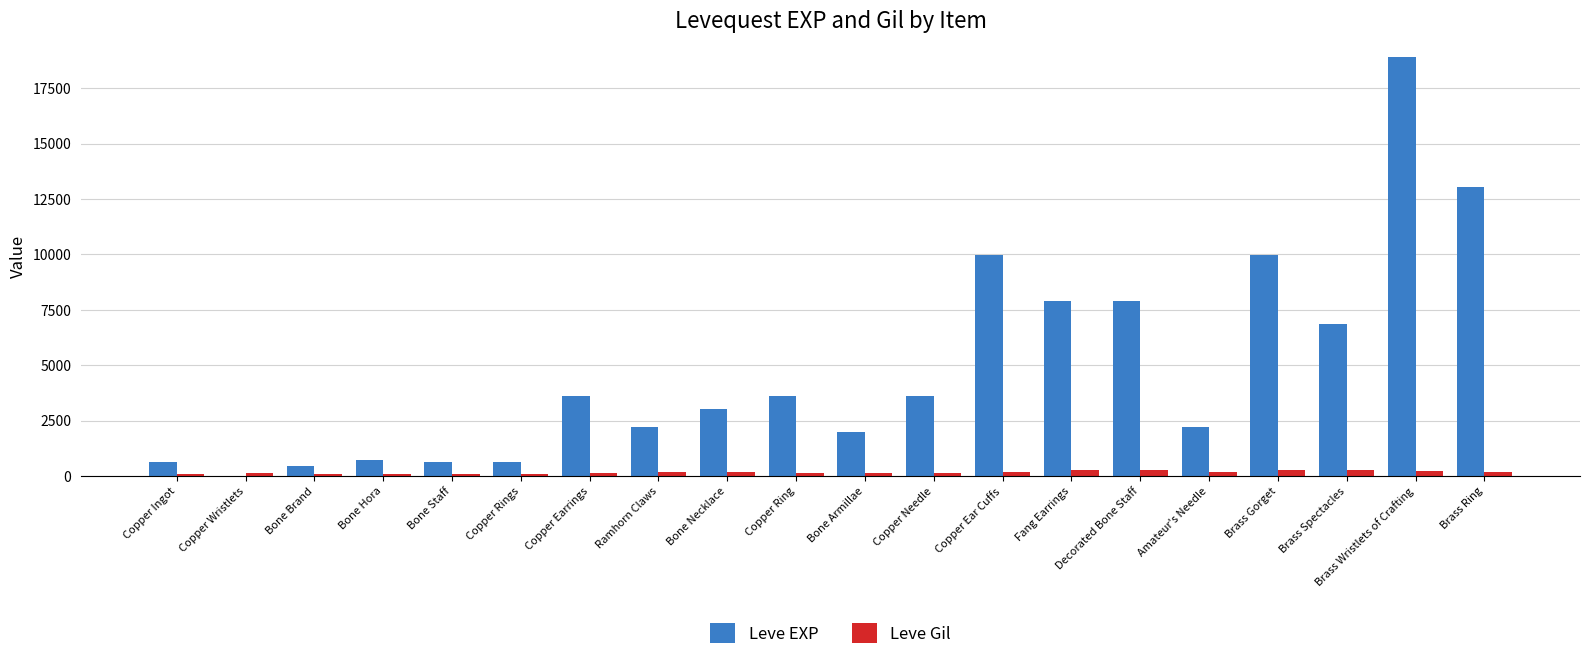

Is the value of Leve Gil at Amateur's Needle greater than the value of Leve EXP at Bone Staff?

No